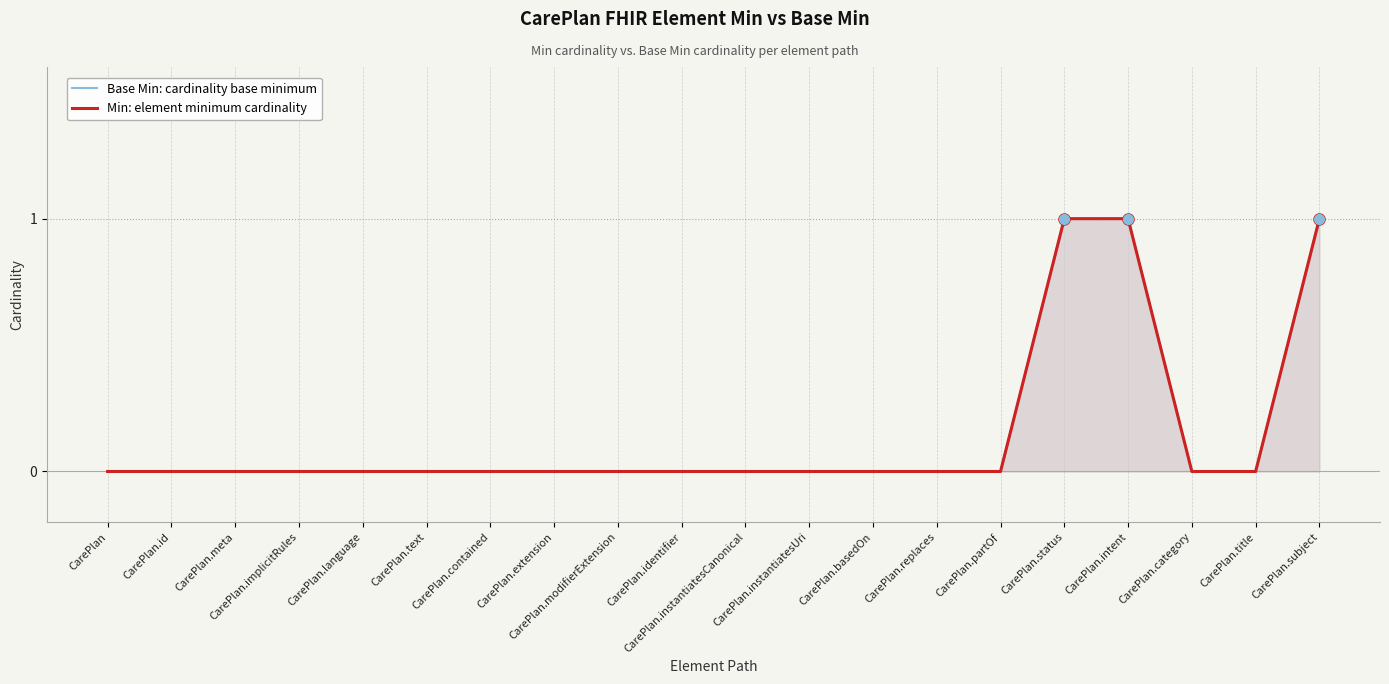

At which category is the sum across all series the highest?

CarePlan.status